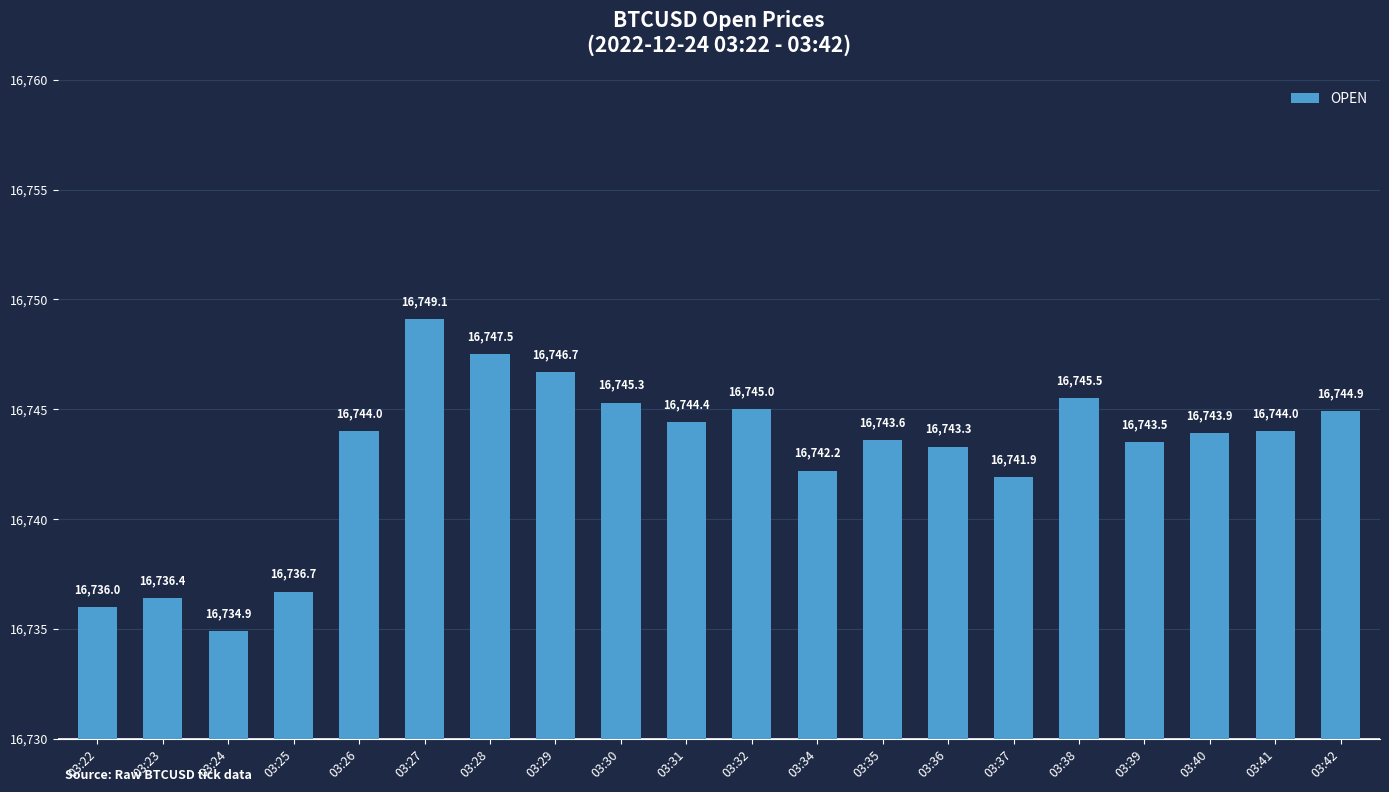

How many data points does each series have?

20